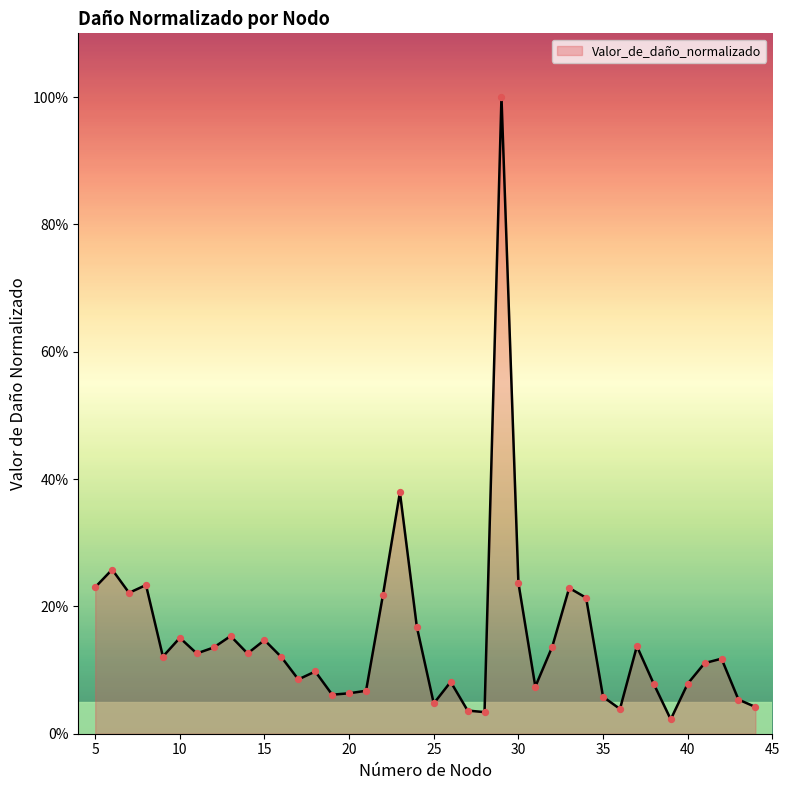

What is the difference between the maximum and minimum values?

97.7